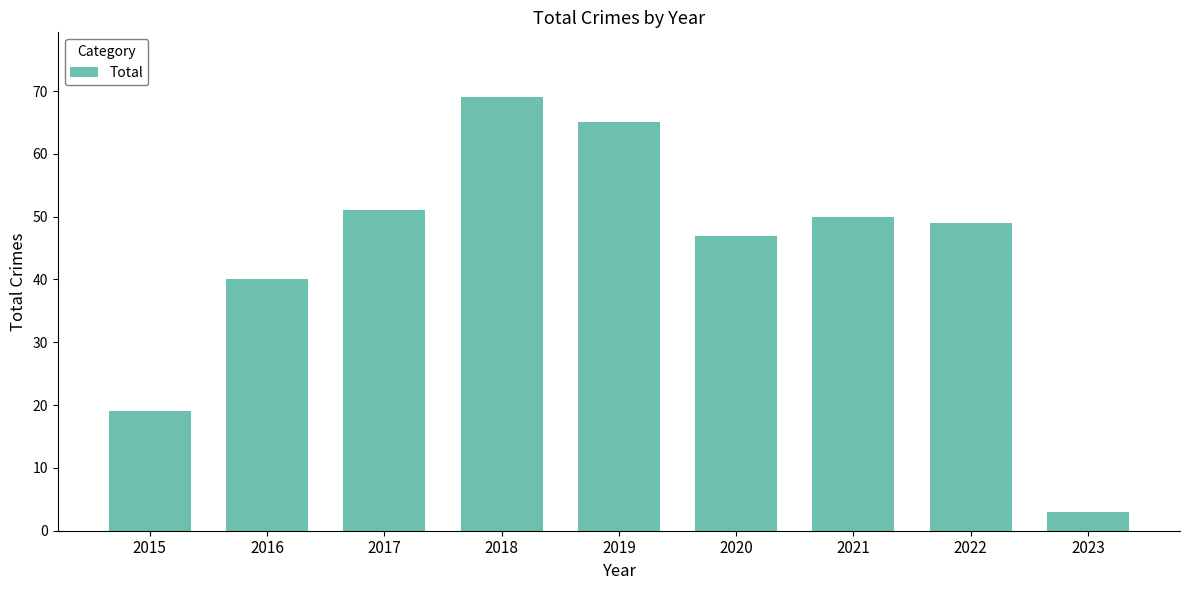

Reading right to left, list all the values displayed in this chart.

3	49	50	47	65	69	51	40	19